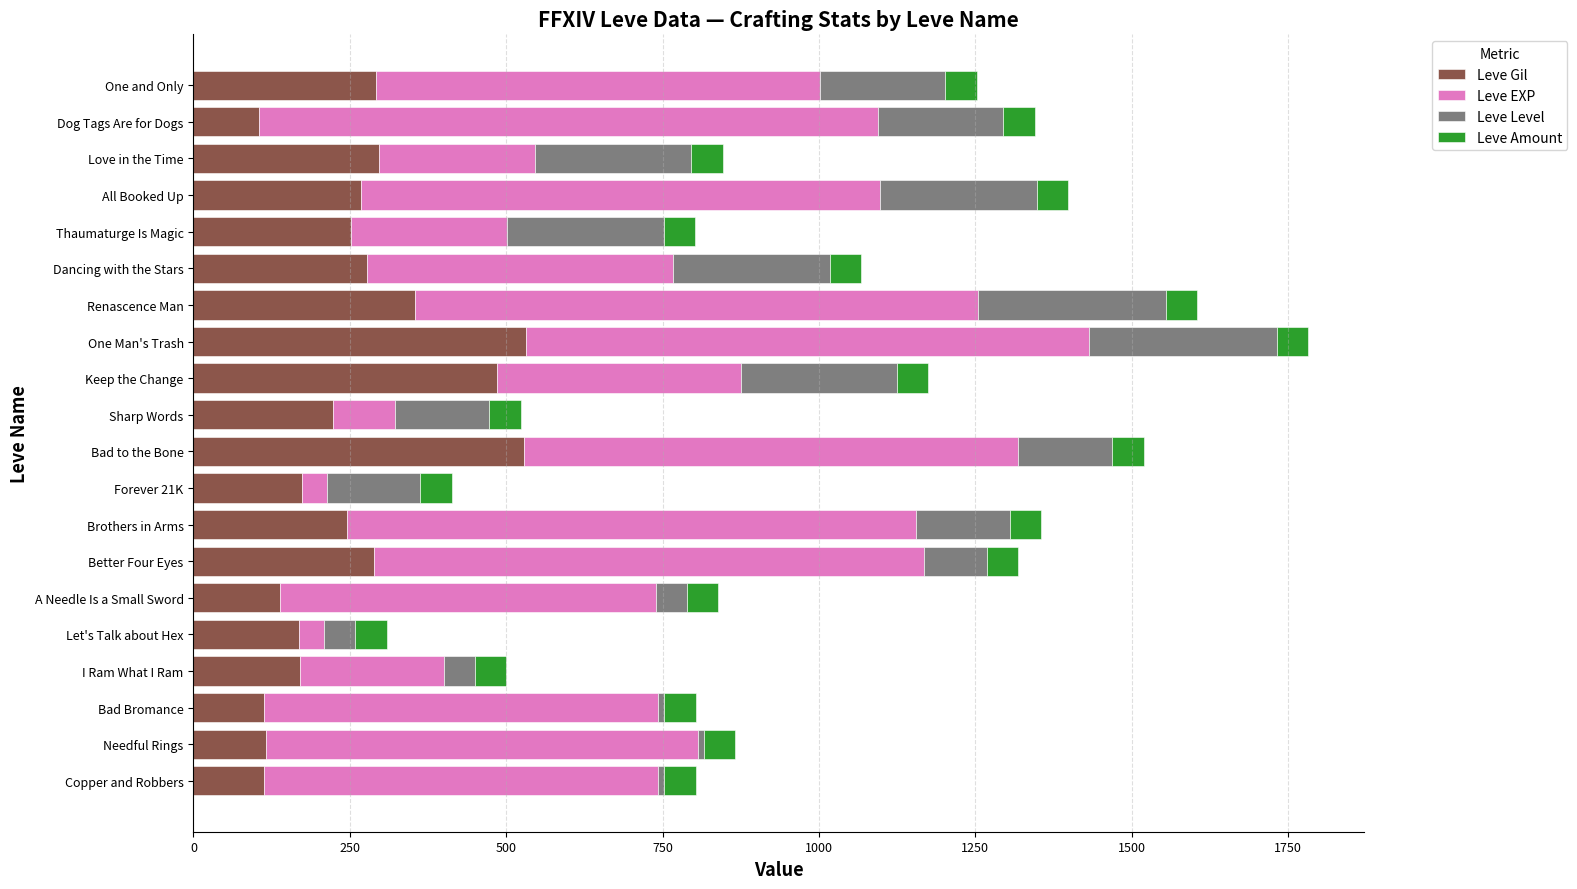

What is the total value across all series at Dancing with the Stars?

1067